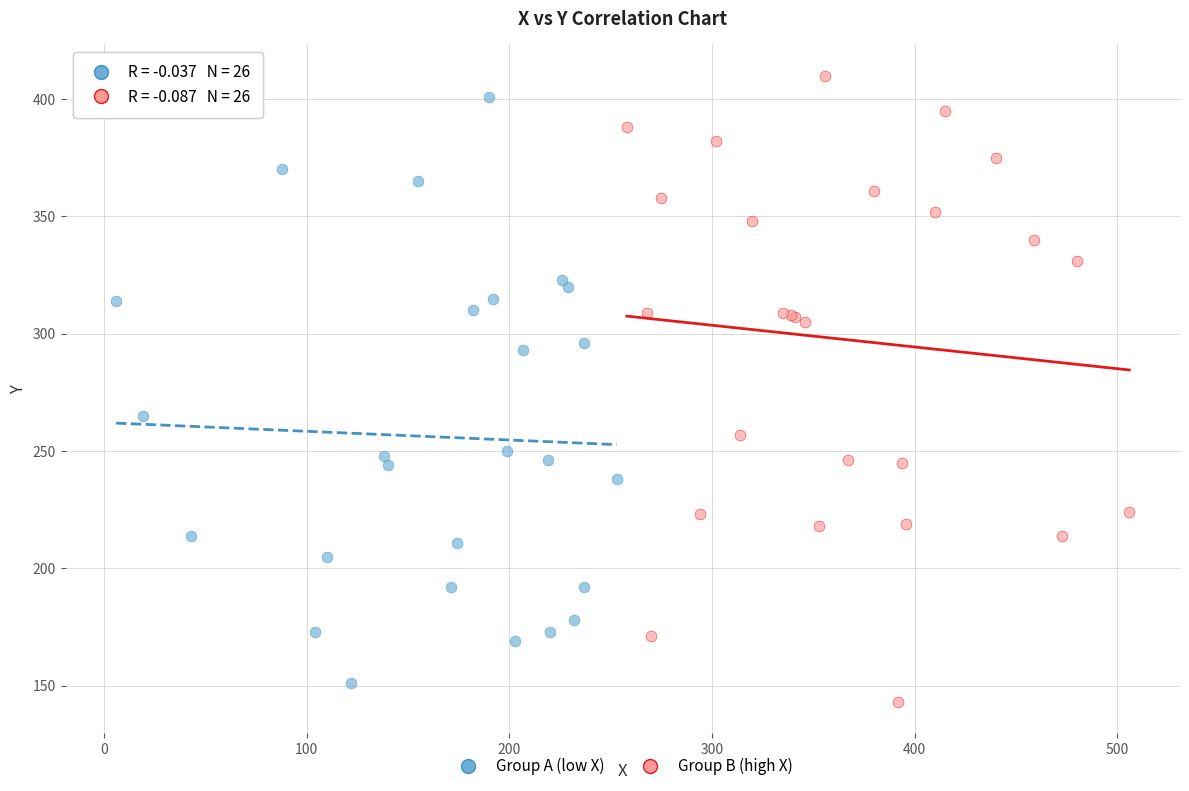

What are all the series names shown in the legend?

Group A (low X), Group B (high X)